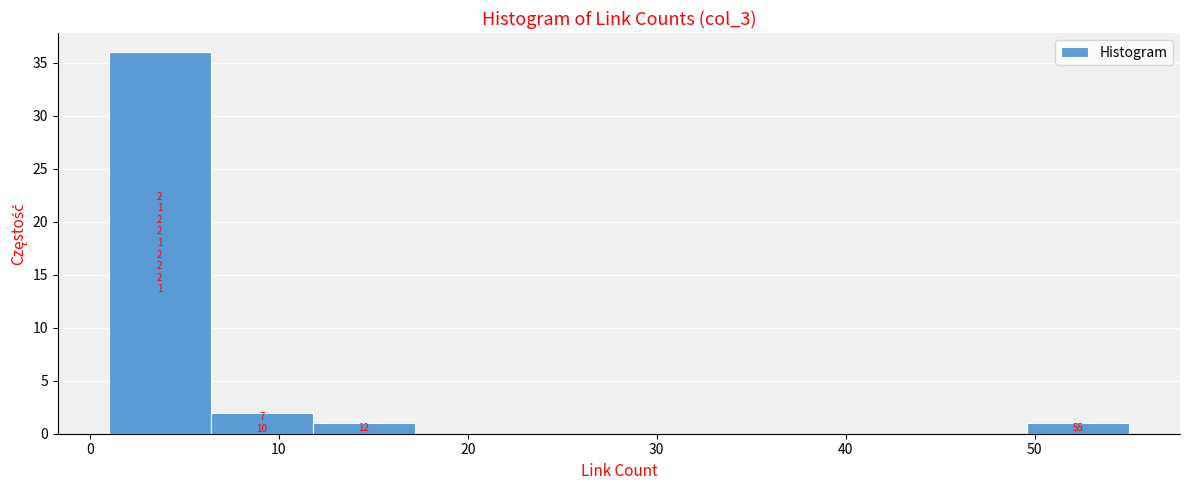

Which range on the x-axis has the tallest bar?

1.0 to 6.4